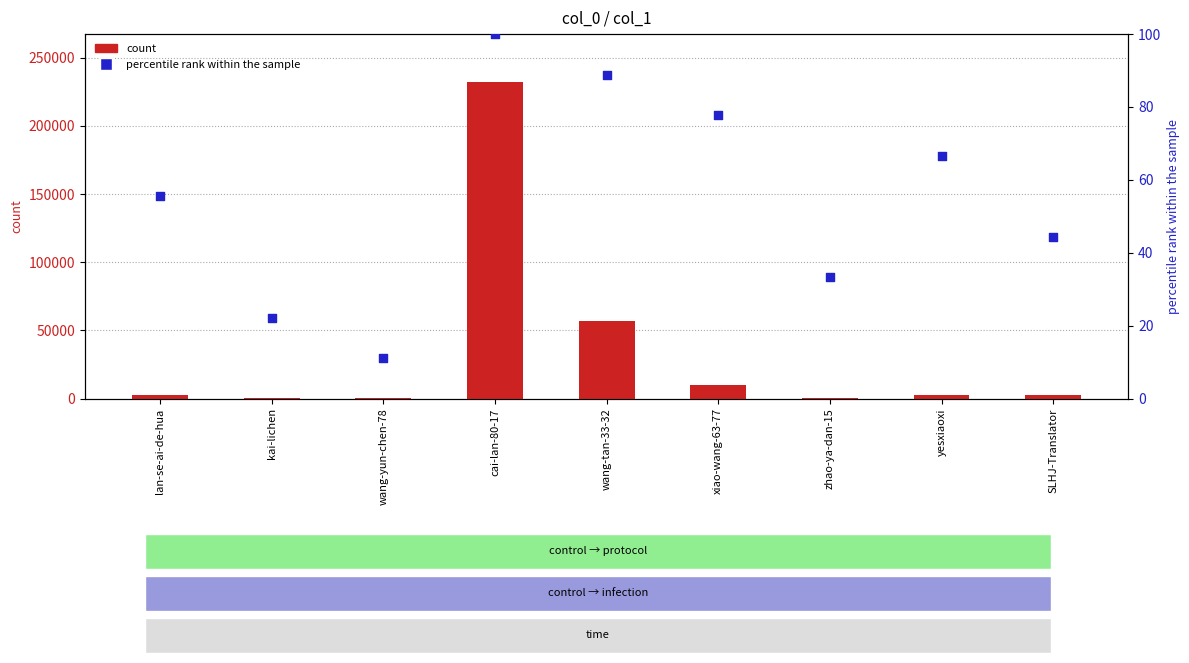

Which series reaches the minimum Y coordinate?

percentile rank within the sample